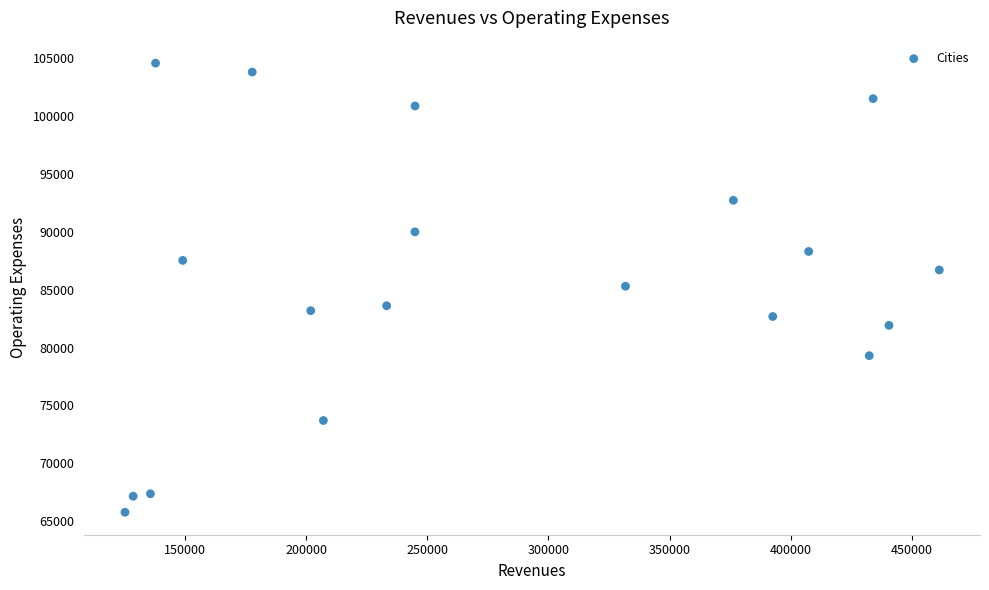

What is the range of X values (max minus min)?

335895